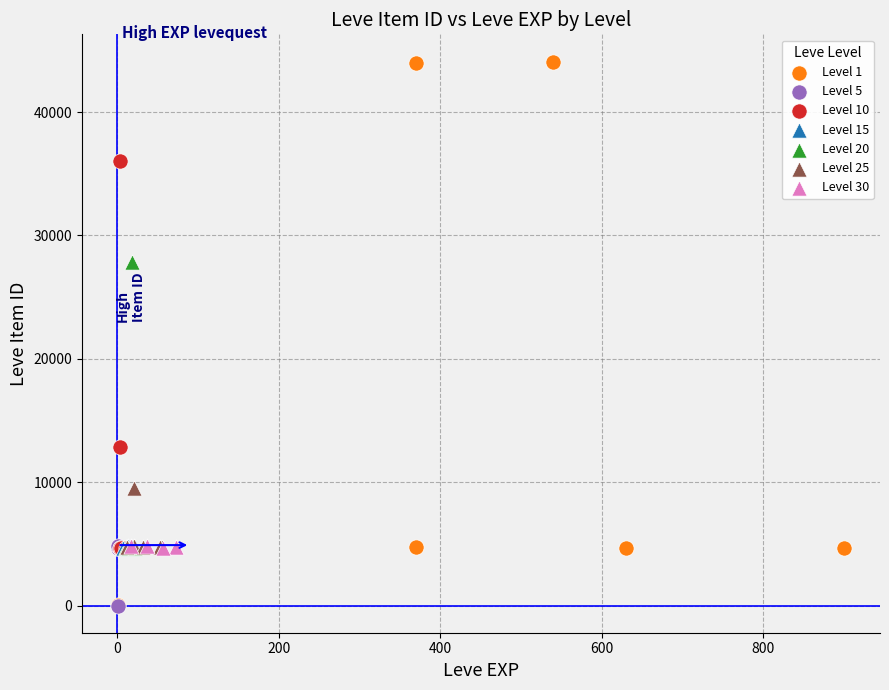

Which series contains the highest Y value?

Level 1